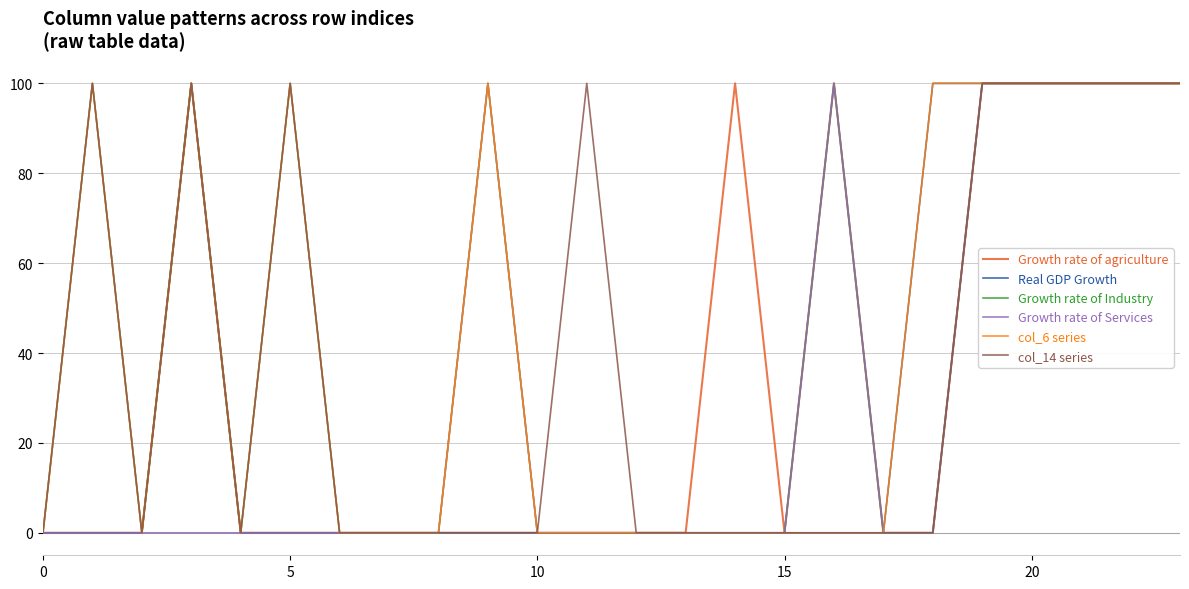

What is the maximum value shown in the chart?

100